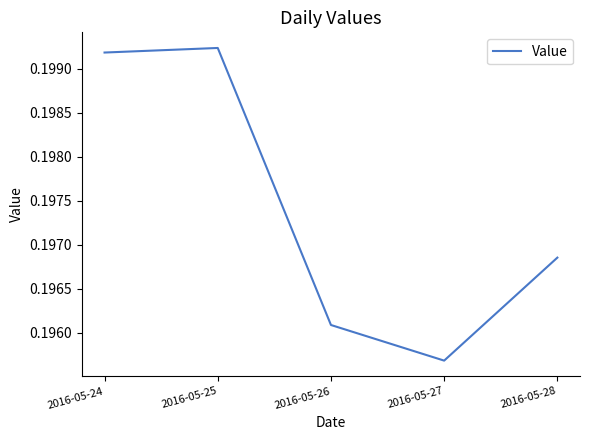

At which label is the value closest to 0?

2016-05-27